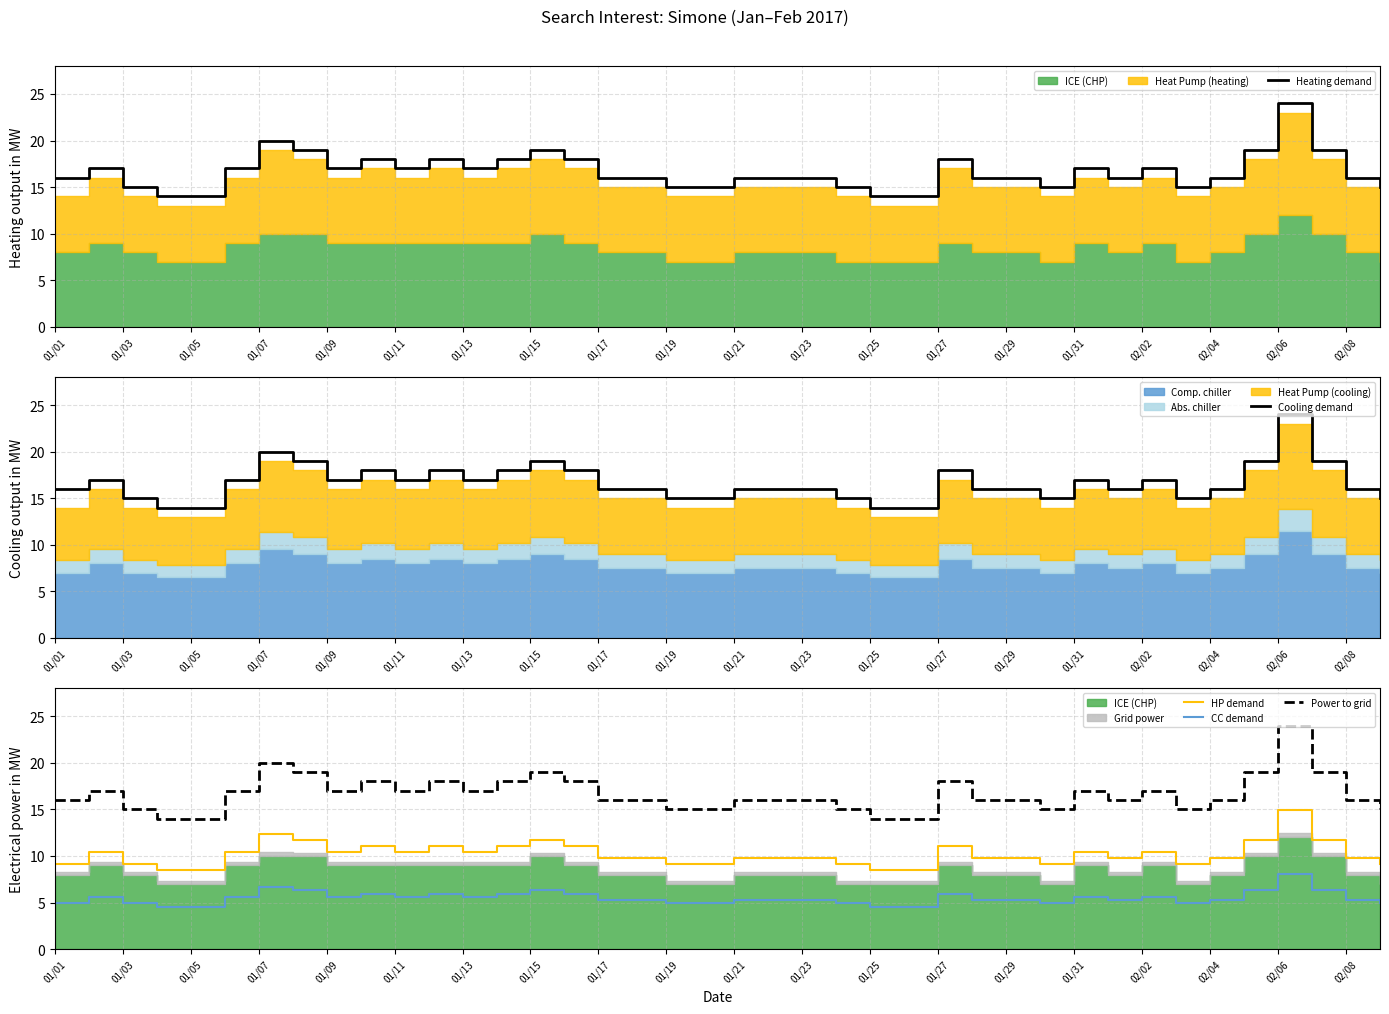

The CC demand series shows 7.9 at 29. True or false?

False